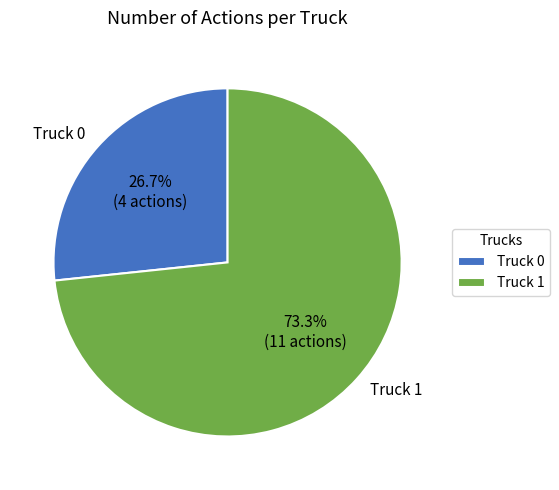

Approximately how many times larger is the value at Truck 0 compared to Truck 1?

0.4